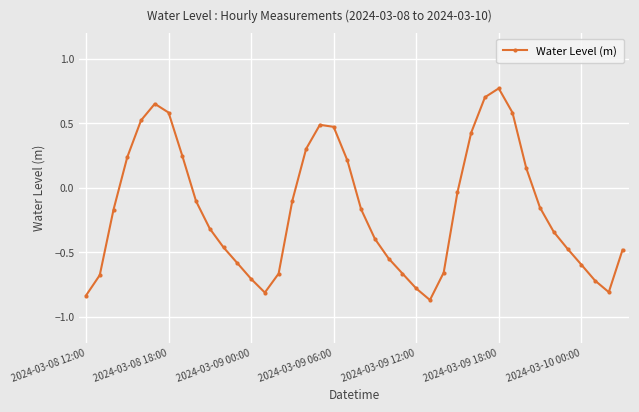

What is the sum of all values?

-6.7